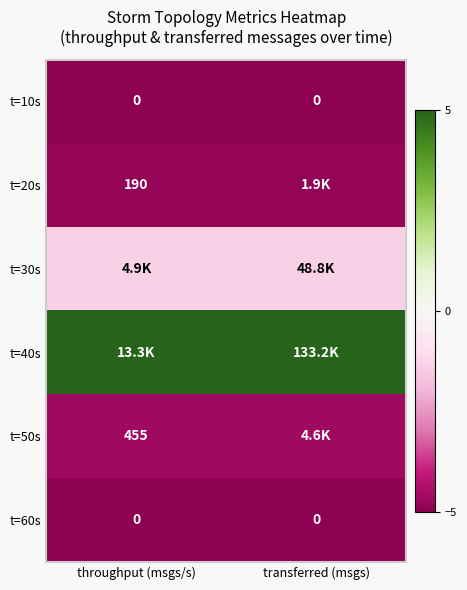

Count the number of categories in the chart.

2